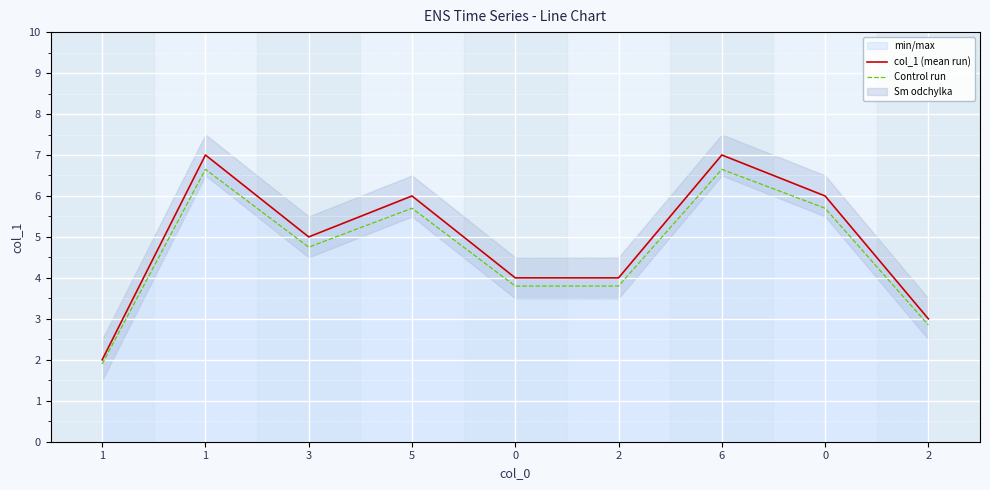

What is the sum of the Control run values at 2 and 0?

7.6